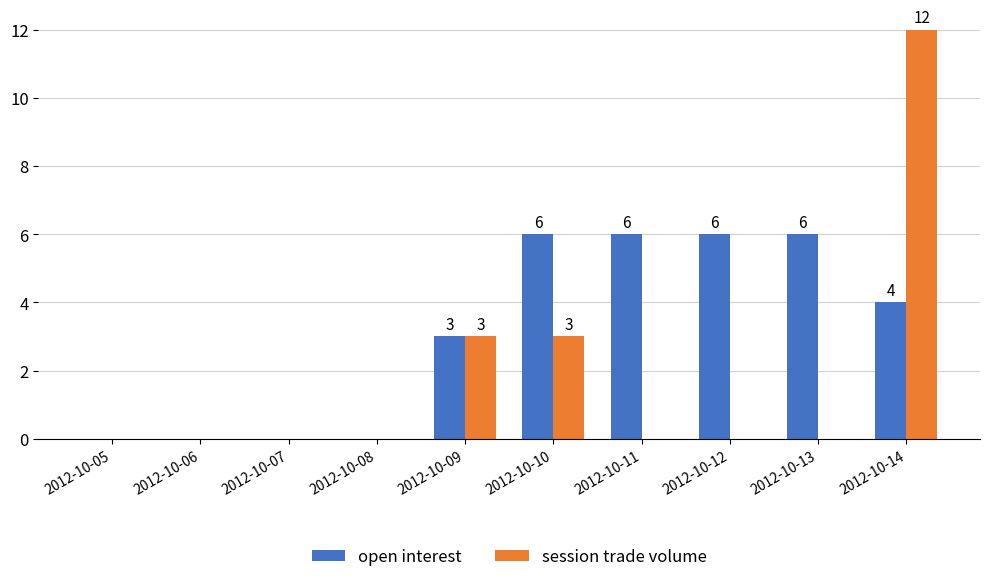

Count the open interest values in the range 0 to 6.

10